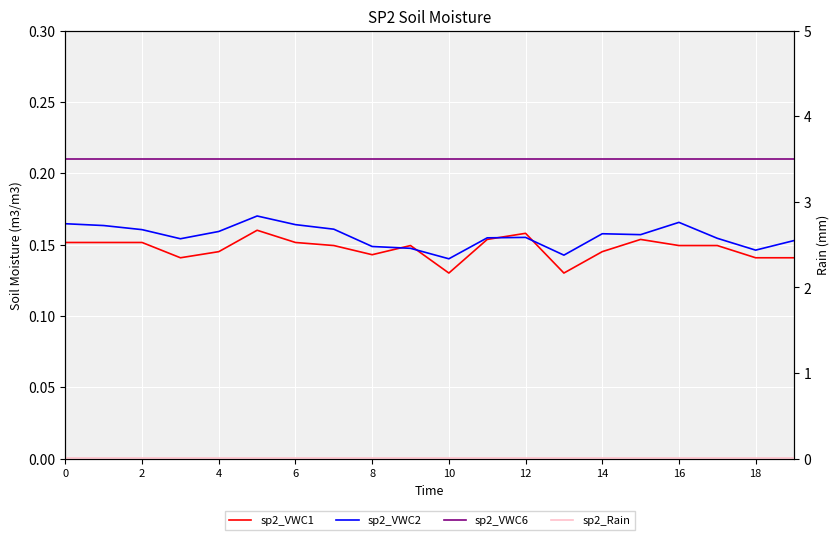

Is it true that sp2_VWC6 equals 0.1 at 11?

False